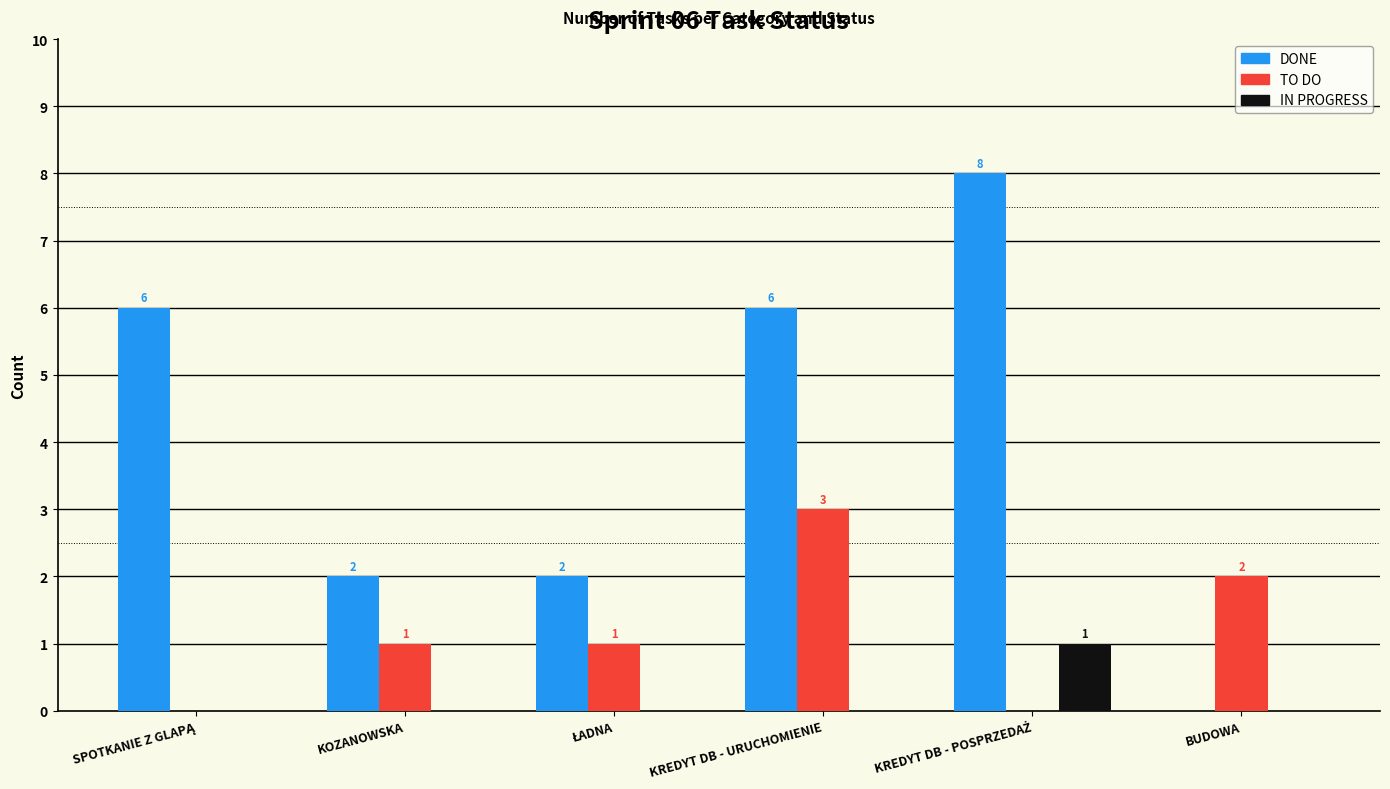

Which series has the largest total across all categories?

DONE